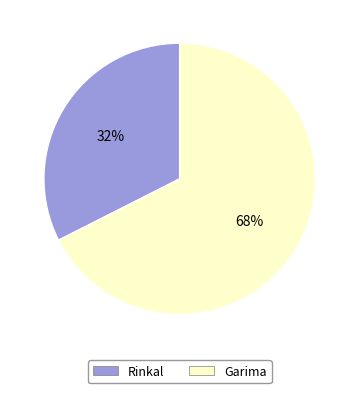

Which category has the biggest portion of the pie?

Garima